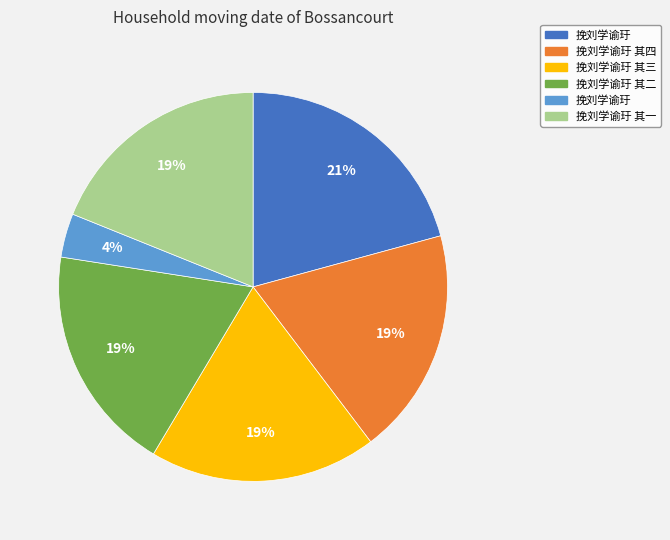

To the nearest percent, what is the difference between the largest and smallest slice percentages?

17%